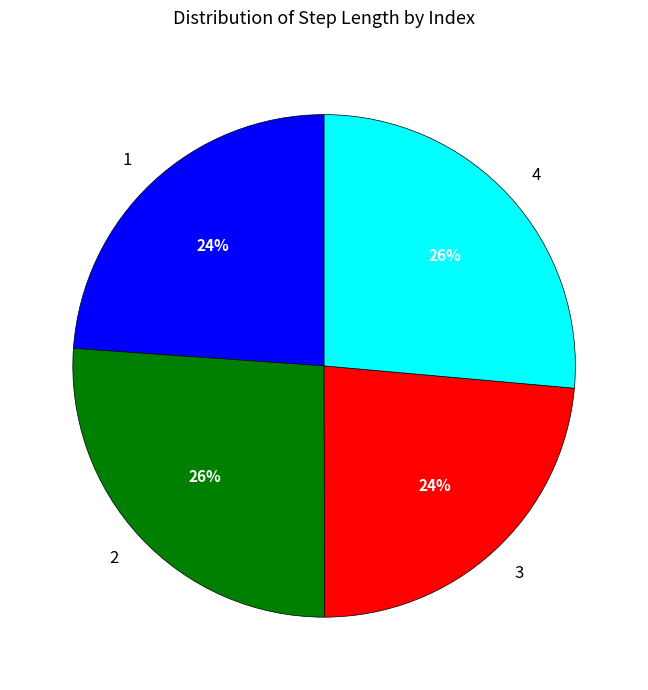

The 4 slice represents 32% of the pie. True or false?

False